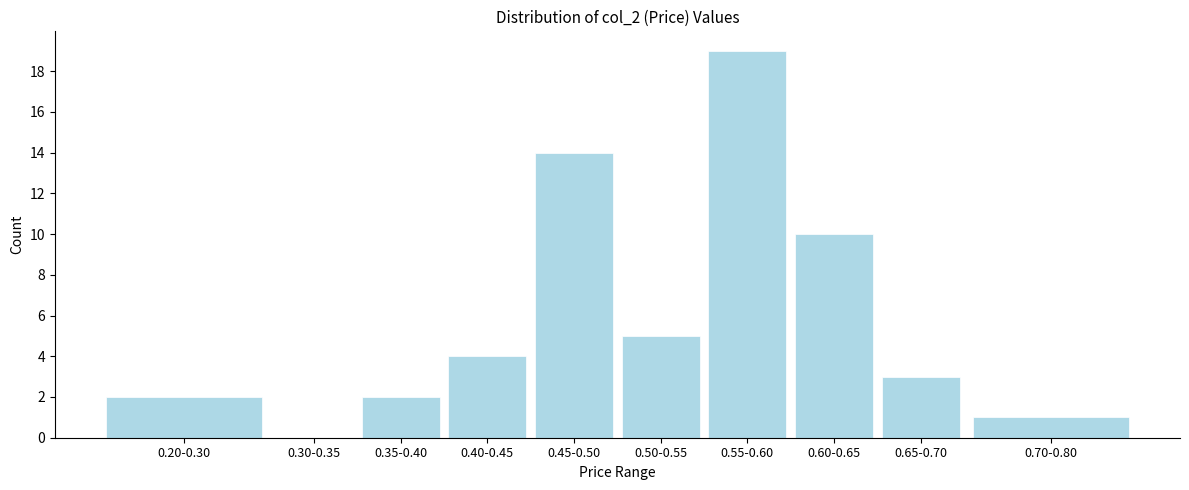

Reading left to right, transcribe all the data shown in this chart.

0.20-0.30=2	0.30-0.35=0	0.35-0.40=2	0.40-0.45=4	0.45-0.50=14	0.50-0.55=5	0.55-0.60=19	0.60-0.65=10	0.65-0.70=3	0.70-0.80=1